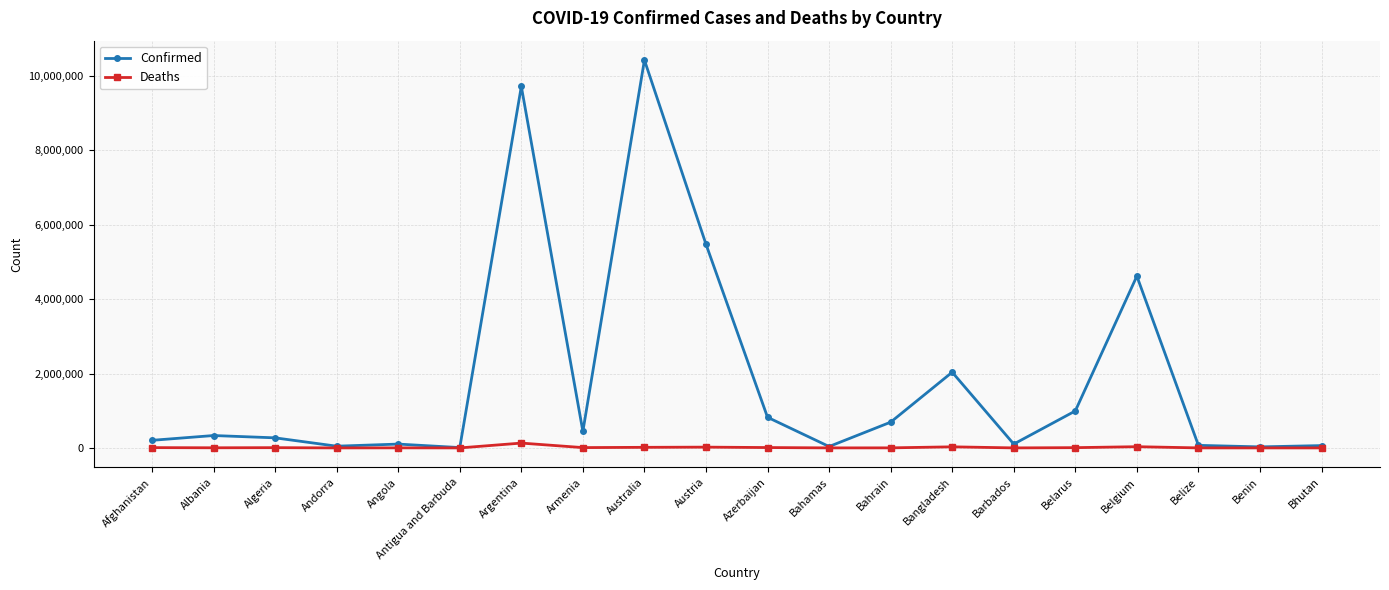

True or false: Deaths has more than 0 interior local peaks.

True